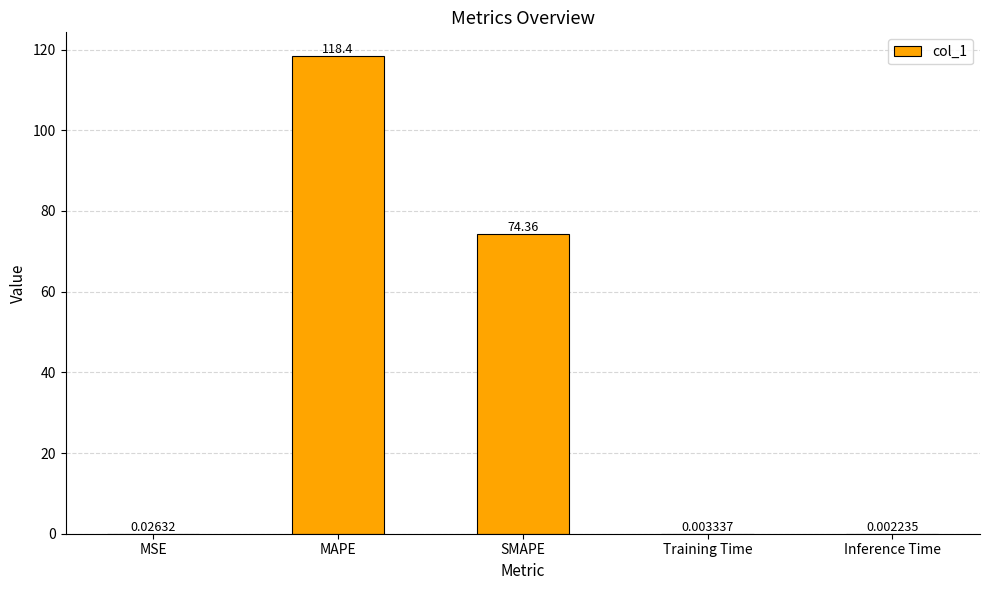

Between SMAPE and MAPE, which is larger?

MAPE